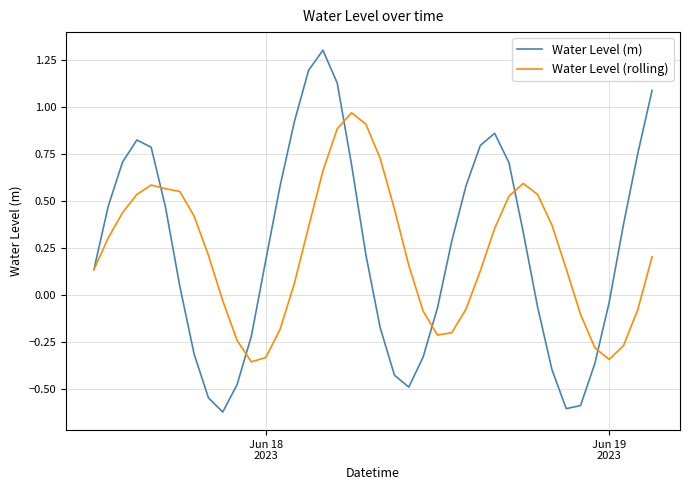

List the series in order of their peak value, lowest first.

Water Level (rolling), Water Level (m)